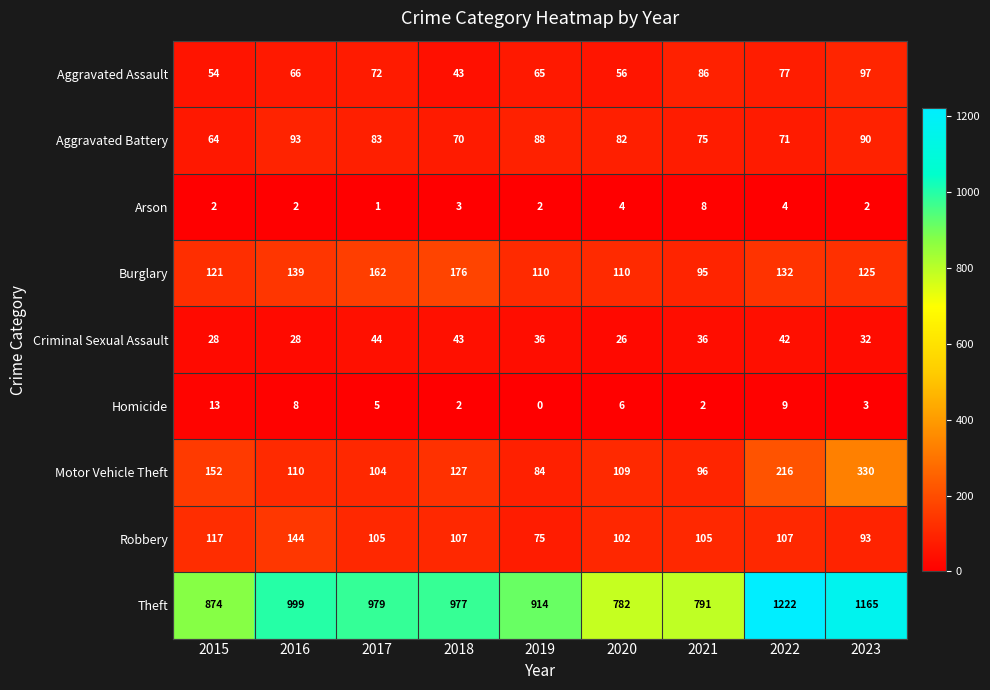

At which label does Theft first exceed 977?

2016